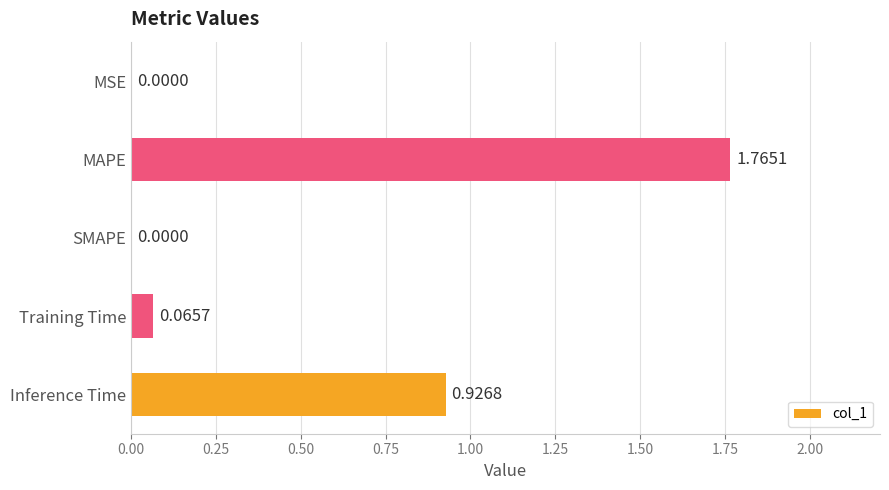

Are the bars horizontal?

Yes